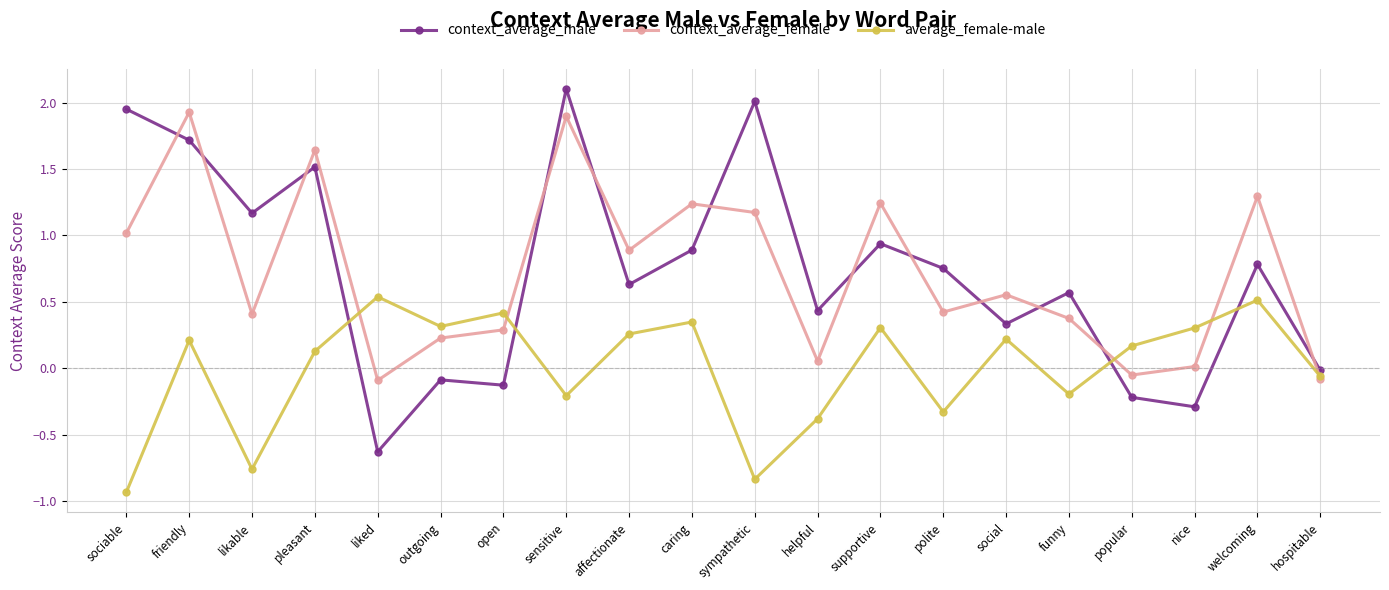

Where is the first local minimum for context_average_male?

likable